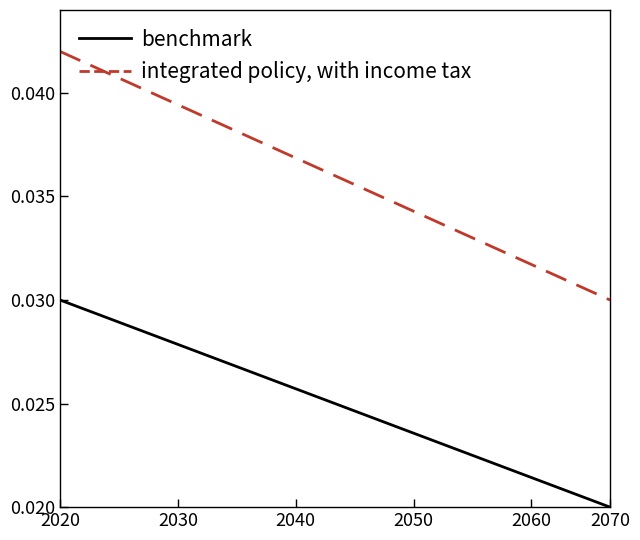

True or false: benchmark and integrated policy, with income tax cross at least once.

False